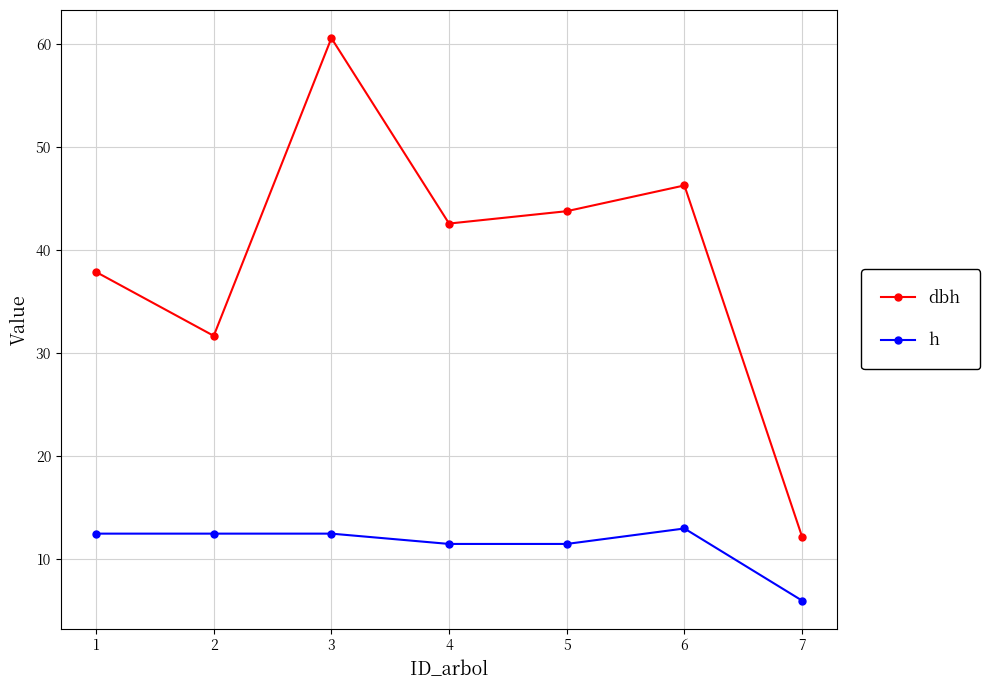

How many values in the h series exceed 12?

4